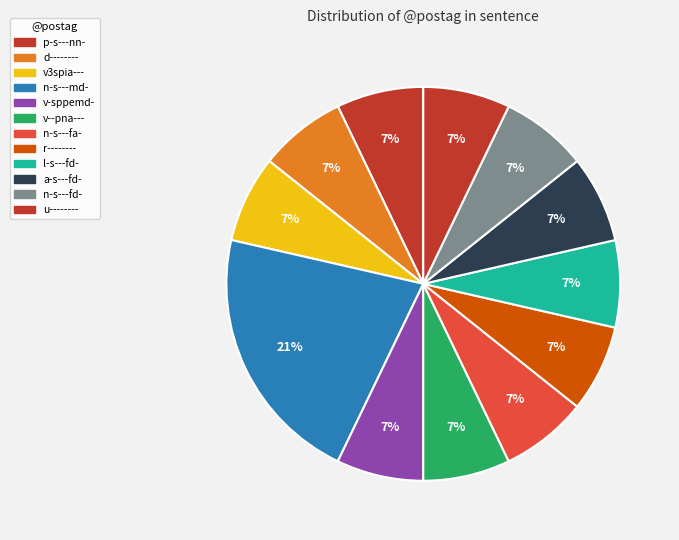

Count the number of slices in the pie.

12